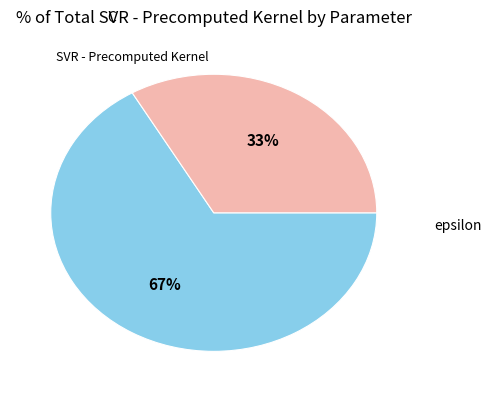

Does any single category account for the majority?

Yes